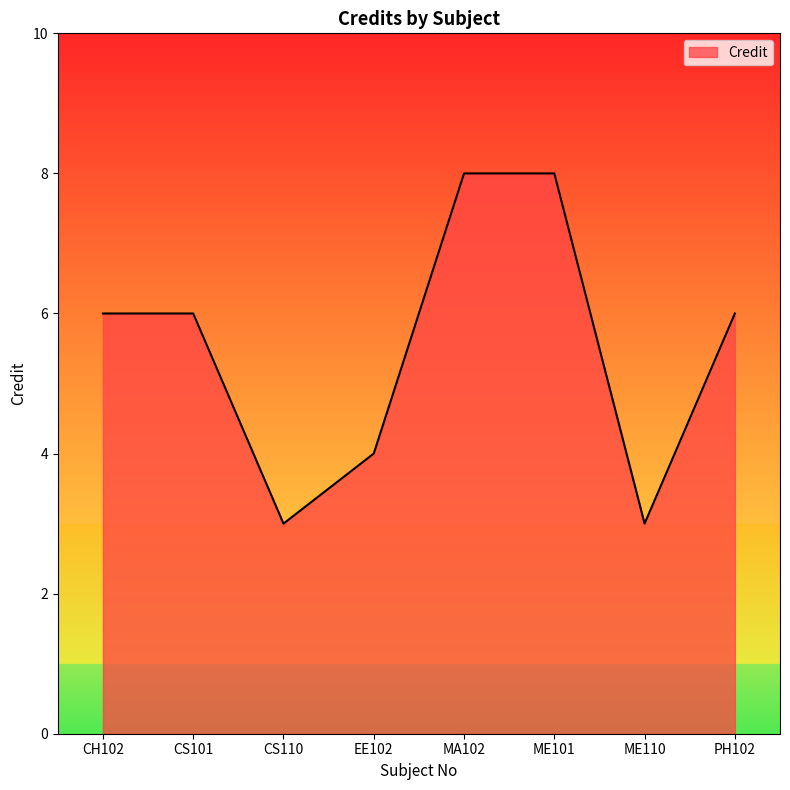

What is the difference between the maximum and minimum values?

5